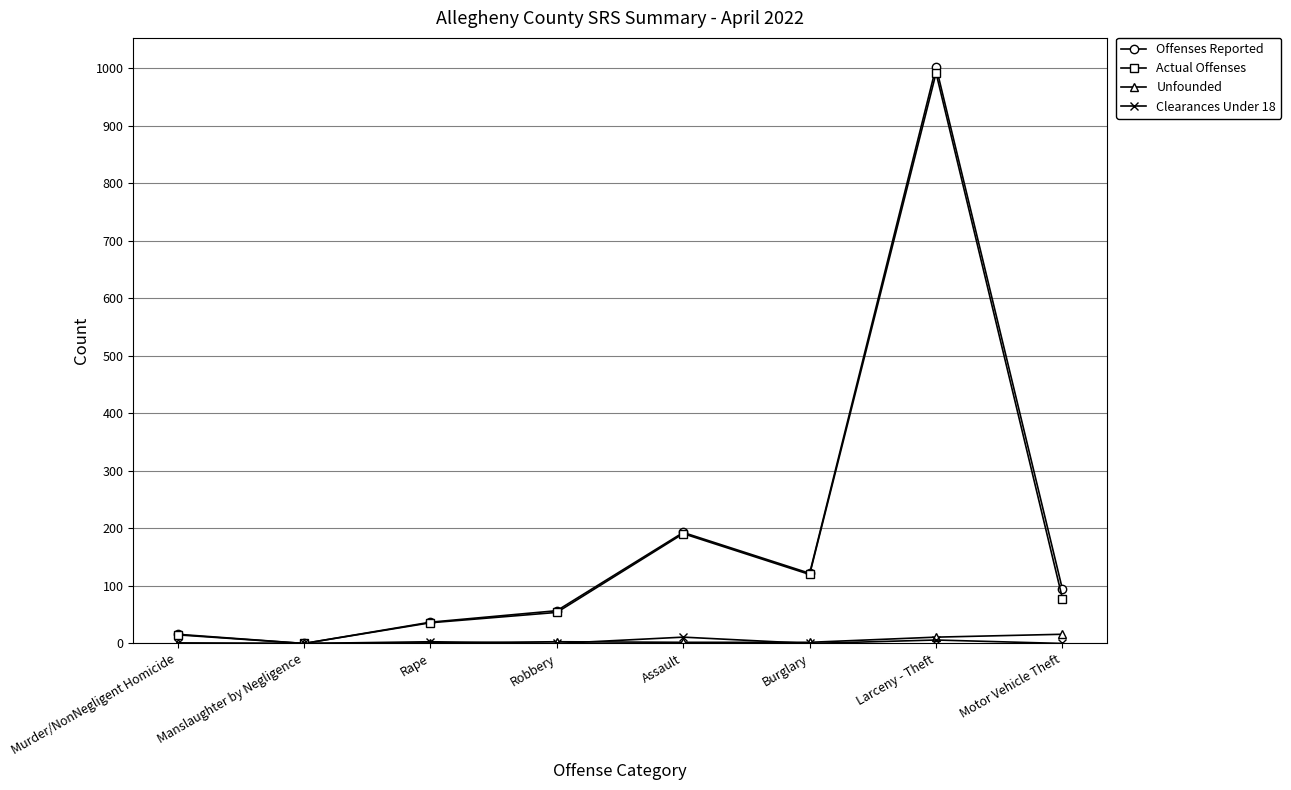

Which series has the widest spread of values?

Offenses Reported